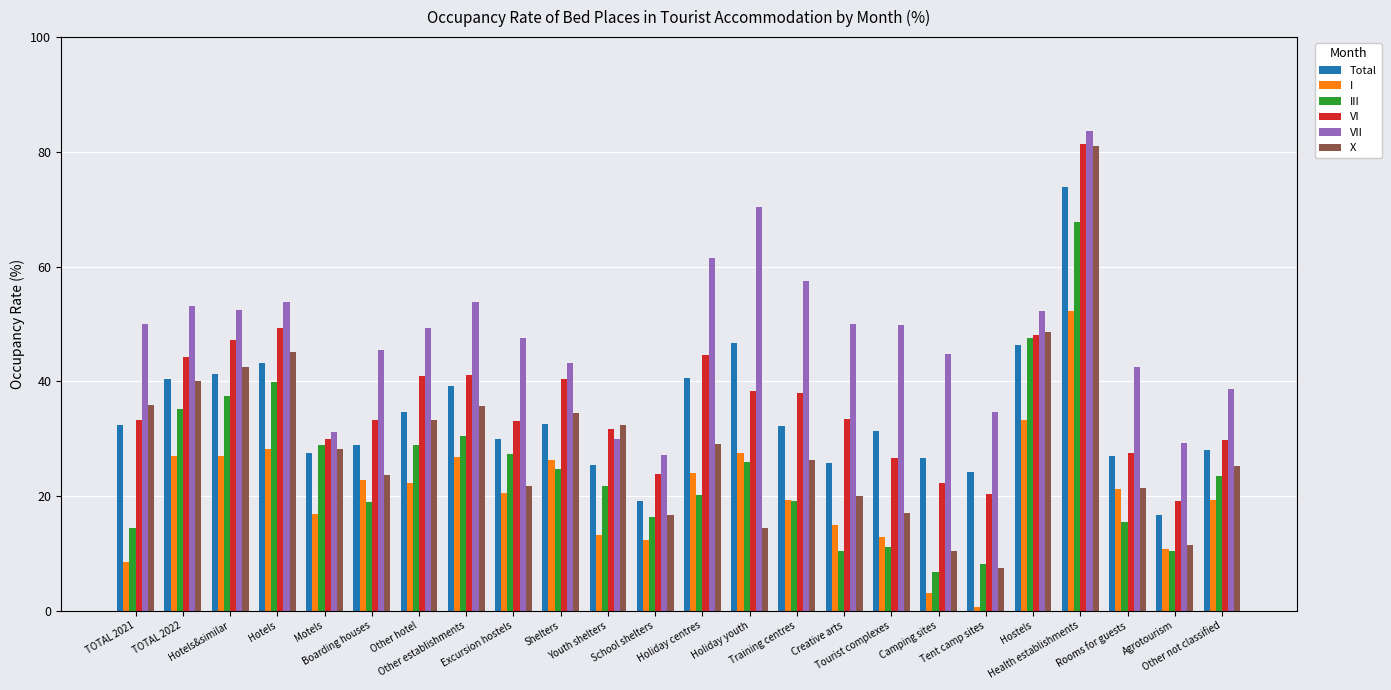

At how many categories does at least one series exceed 4?

24